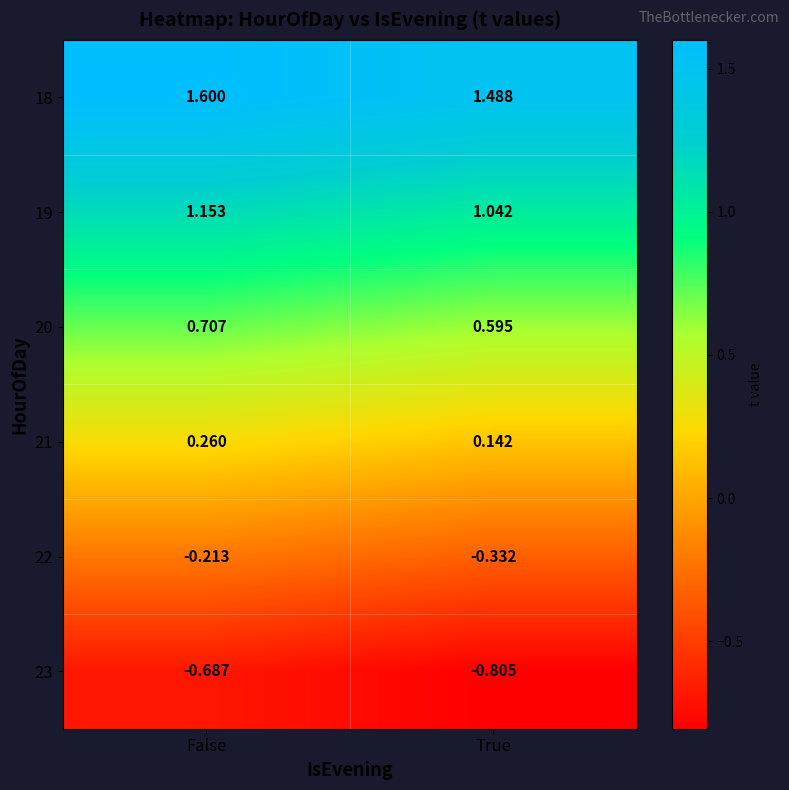

At which category is the sum across all series the highest?

False